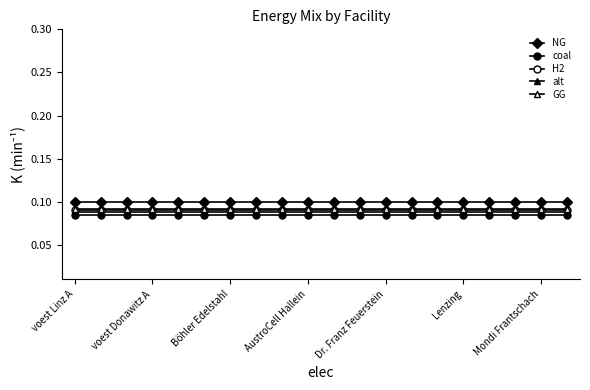

True or false: H2 and alt cross at least once.

False